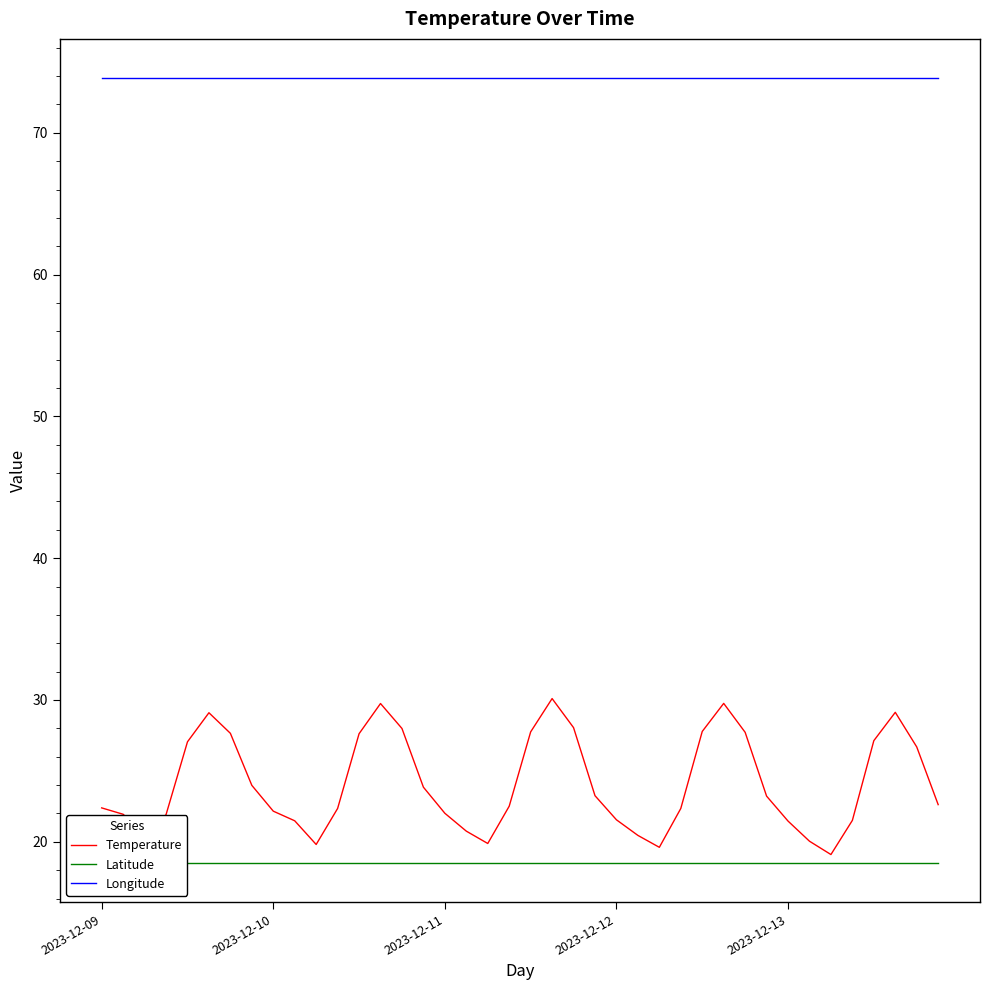

Where is Longitude nearest to the value 73?

2023-12-09